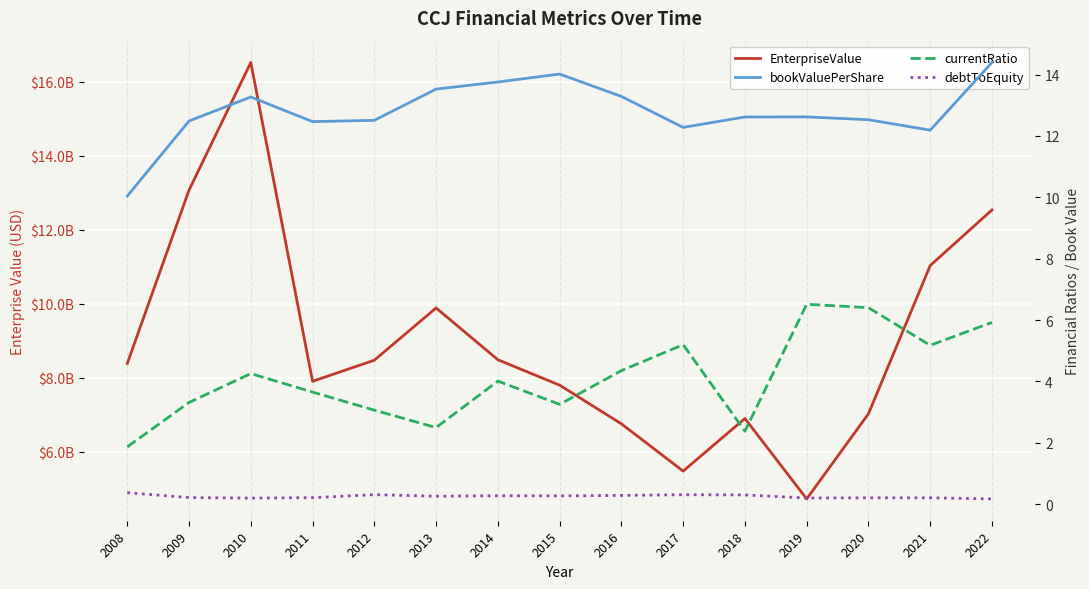

How many debtToEquity values are between 0 and 1?

15